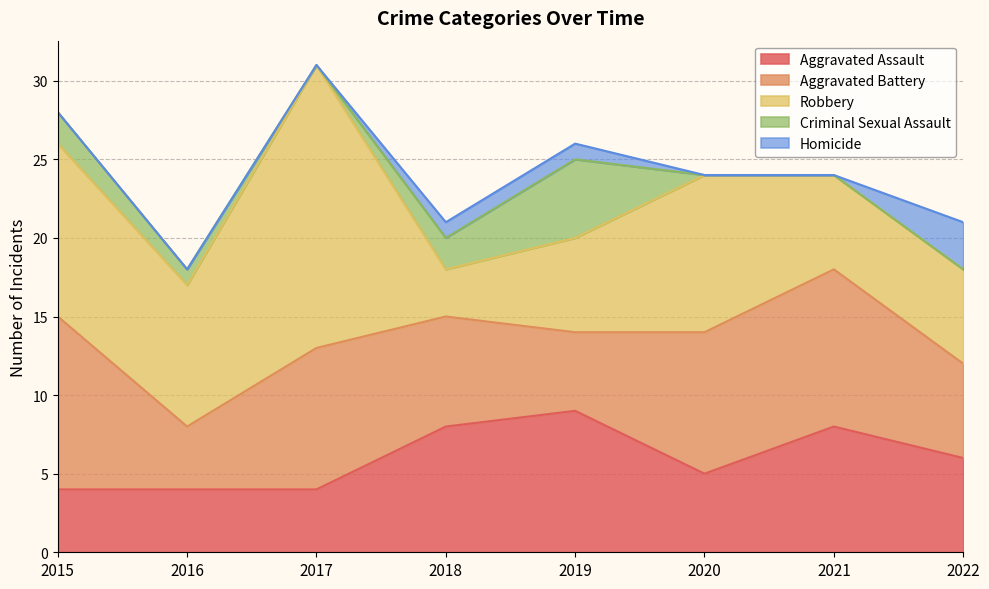

Between 2017 and 2021, which is larger?

2021